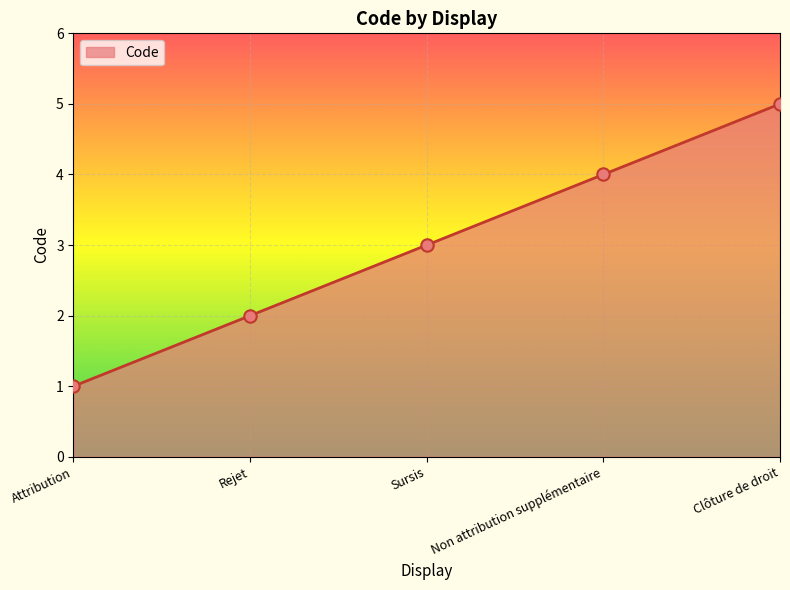

What is the change in value from Attribution to Non attribution supplémentaire?

+3